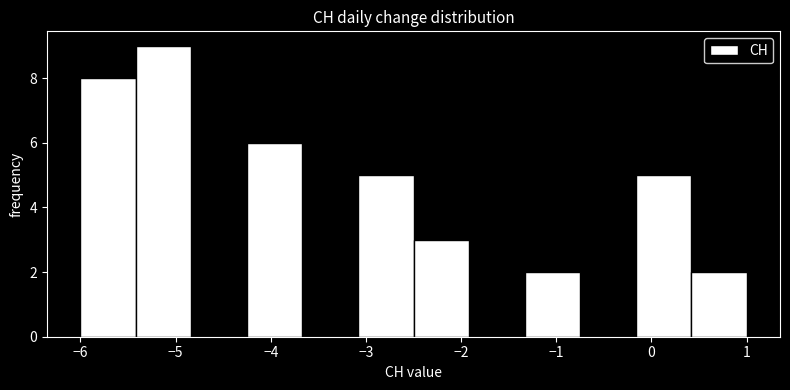

How tall is the bar that spans -1.3 to -0.7 on the x-axis? Neither the bar edges nor the heights are printed on the chart, so give them approximately, as read against the axes.

2